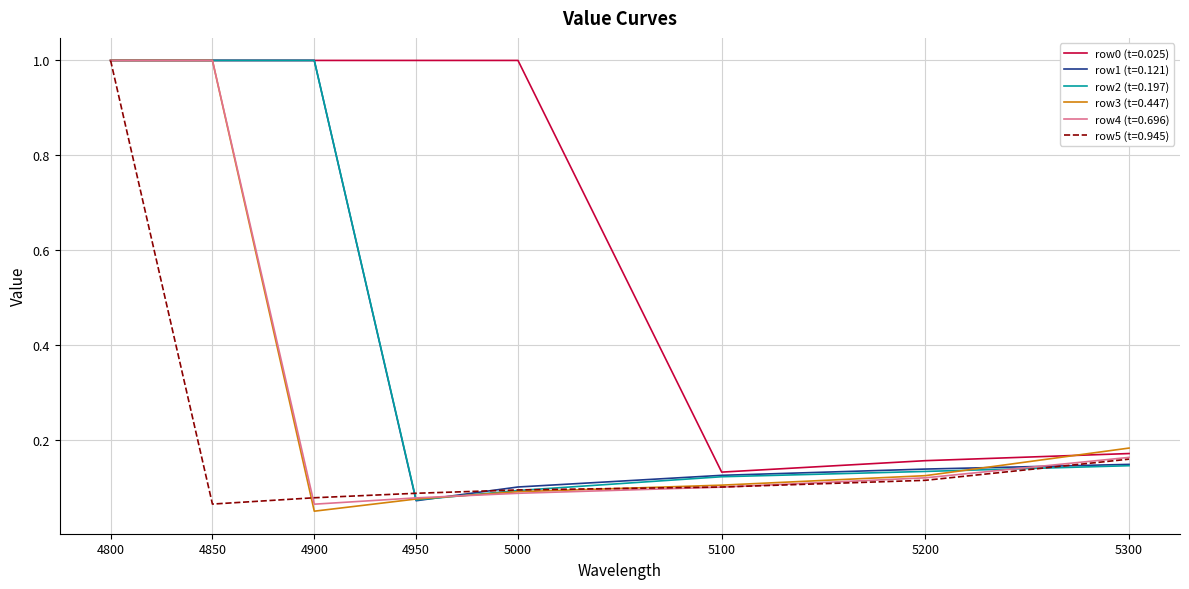

At which label does row1 (t=0.121) reach its minimum?

4950